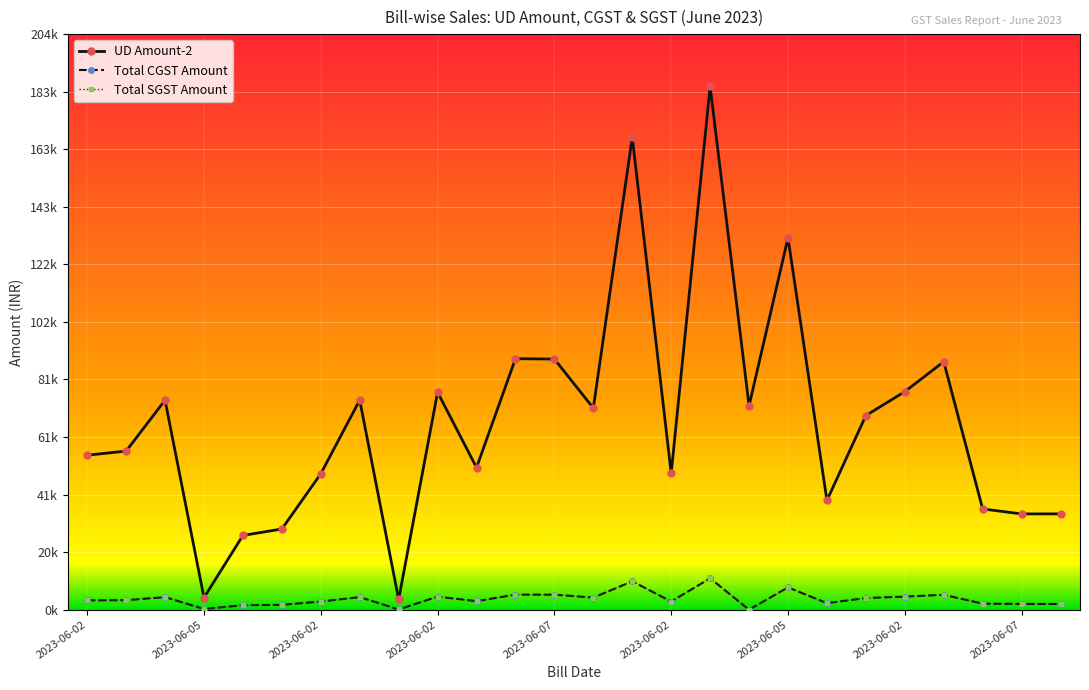

Is this an area chart (filled region under the line)?

No